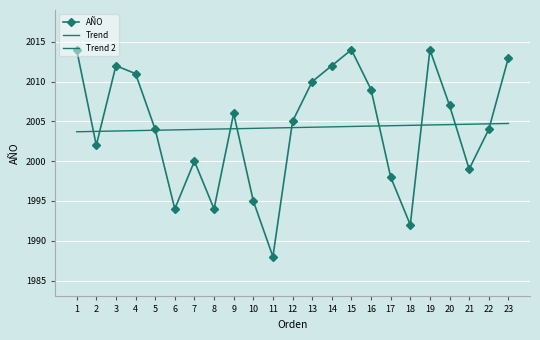

Where is Trend 2 nearest to the value 1974?

7